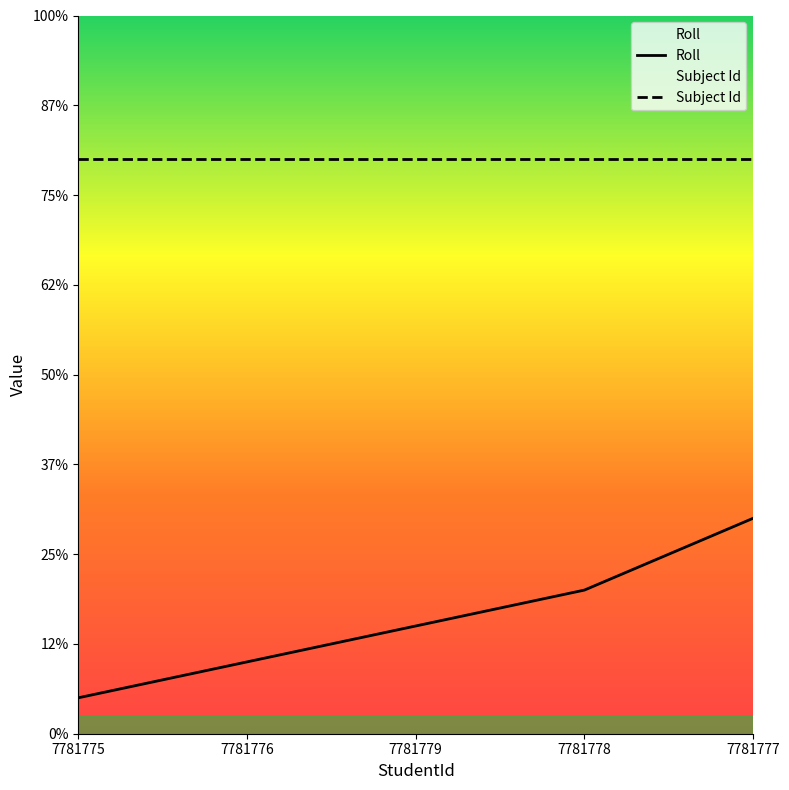

Which category has the highest value across all series?

7781777